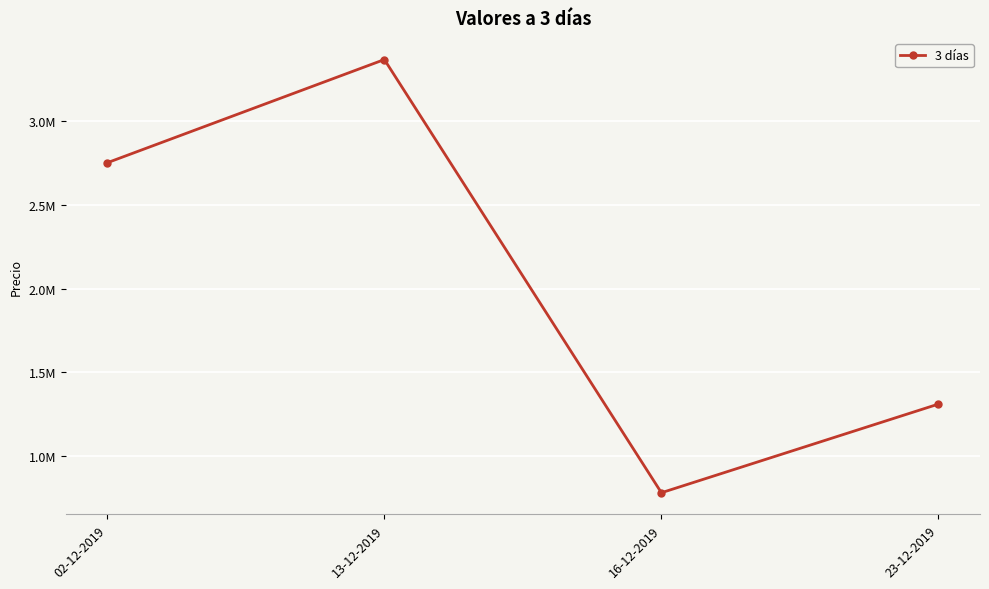

What is the ratio of the value at 16-12-2019 to the value at 23-12-2019?

0.6